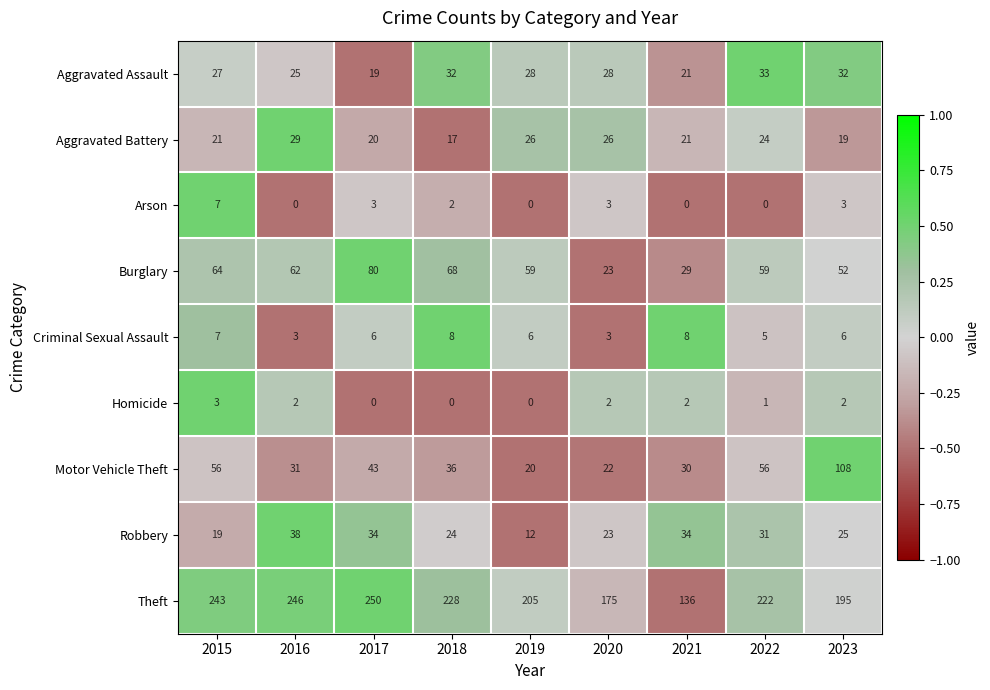

Between 2018 and 2021, which series saw the biggest shift?

Theft